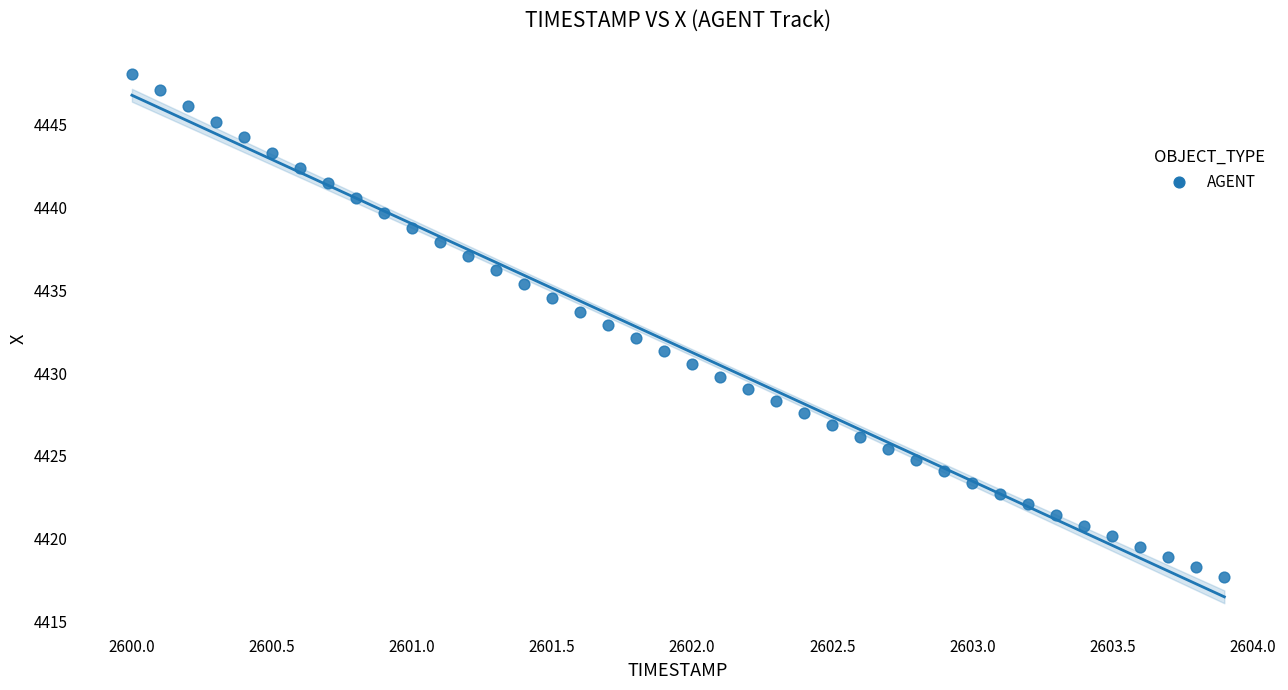

What is the range of Y values (max minus min)?

30.3